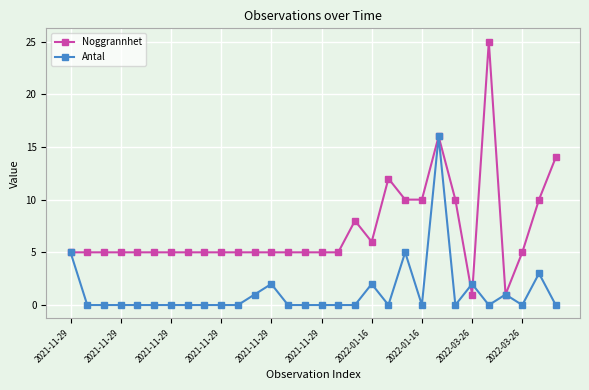

What is the highest value of the Noggrannhet series?

25